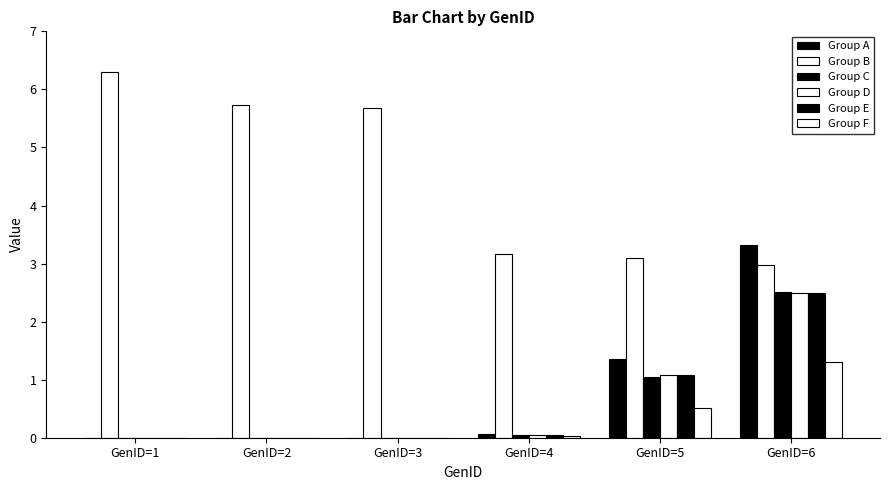

At which category is the sum across all series the highest?

GenID=6